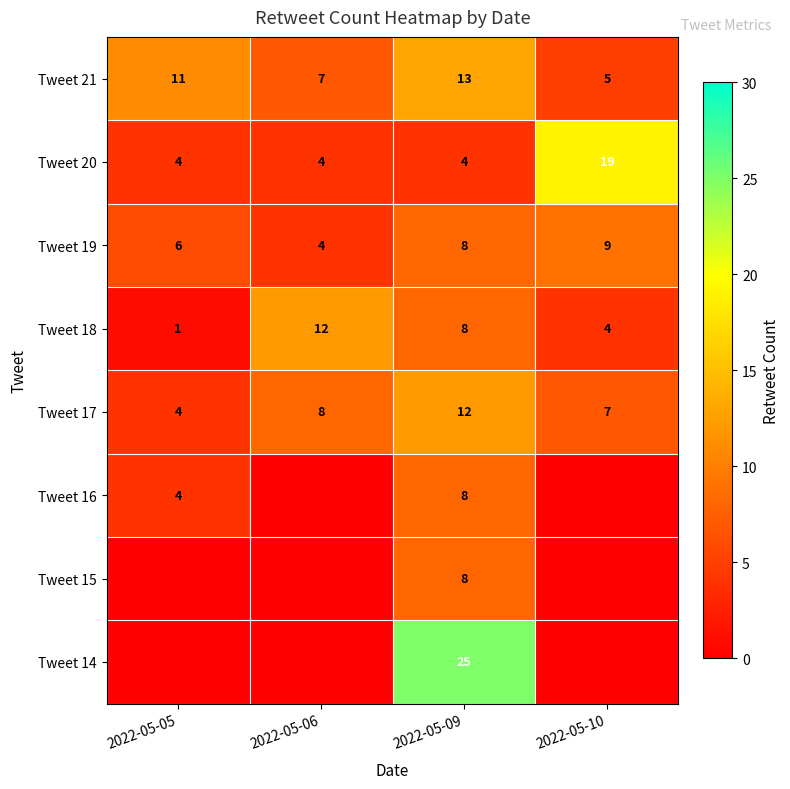

At how many categories does at least one series exceed 3?

4